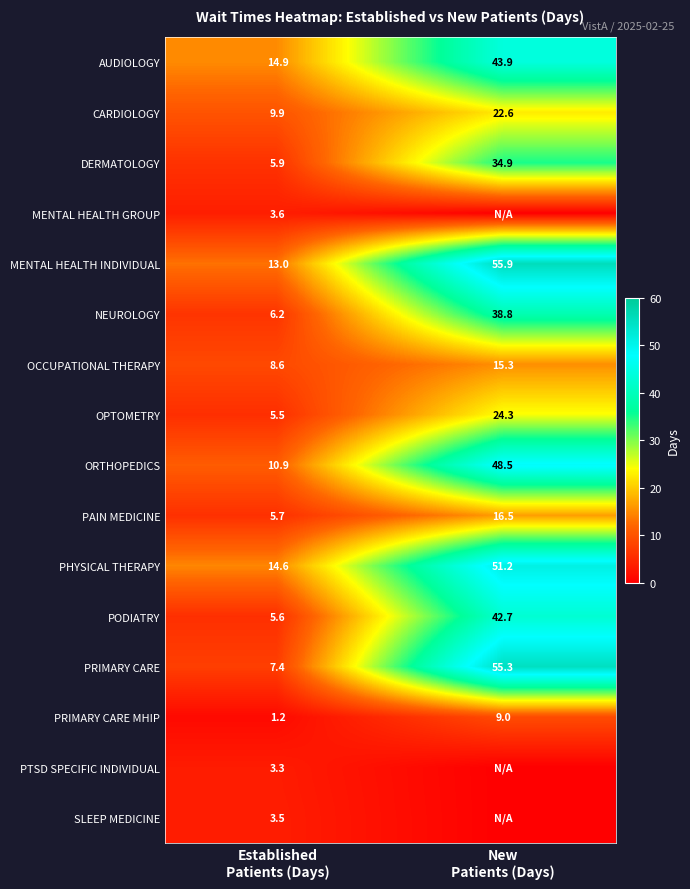

What is the maximum value for PRIMARY CARE MHIP?

9.0